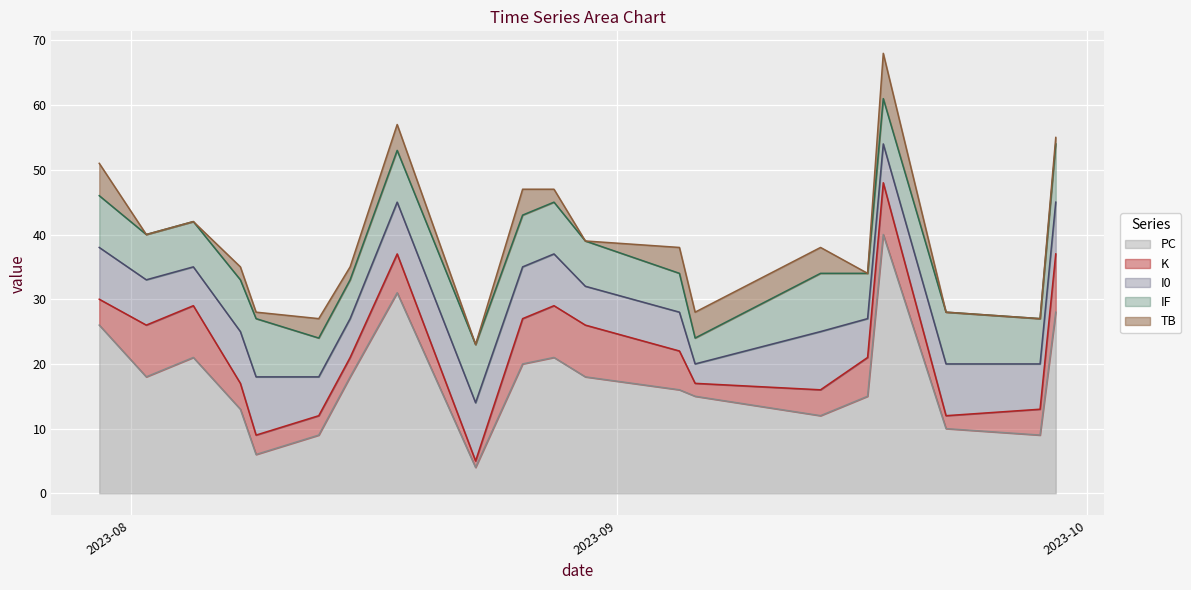

Between 2023-08-26 and 2023-08-09, which is larger?

2023-08-26